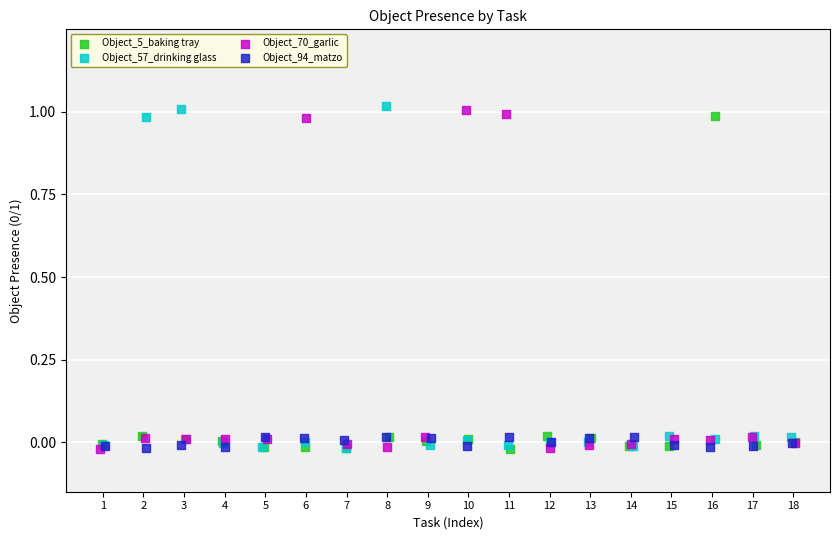

Which series contains the highest Y value?

Object_57_drinking glass